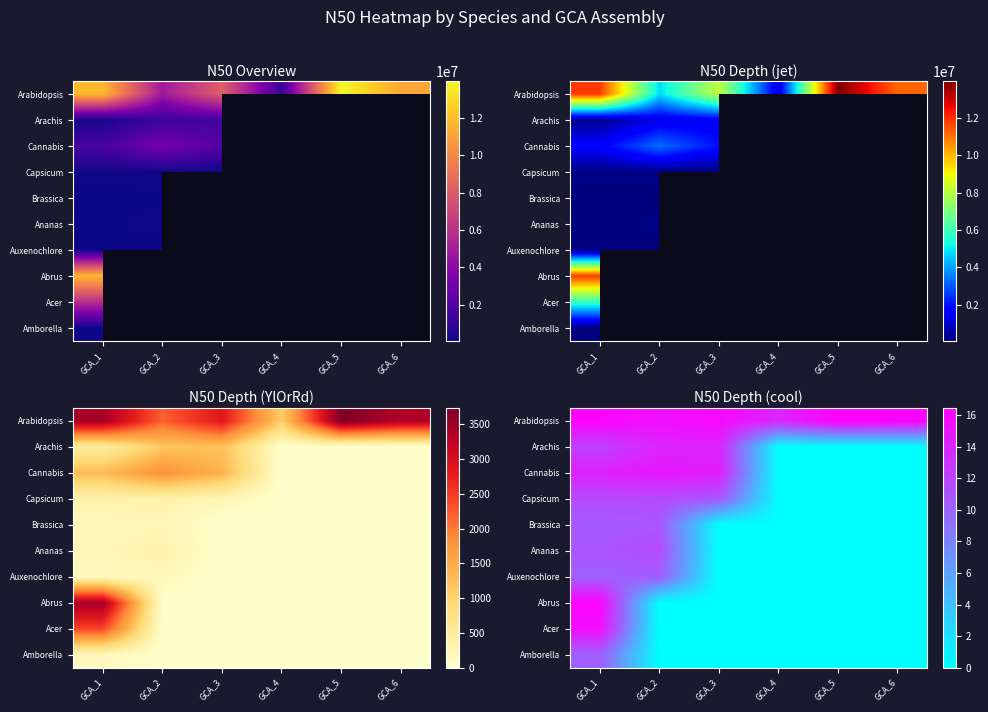

Which has a higher value, GCA_1 or GCA_3?

GCA_1